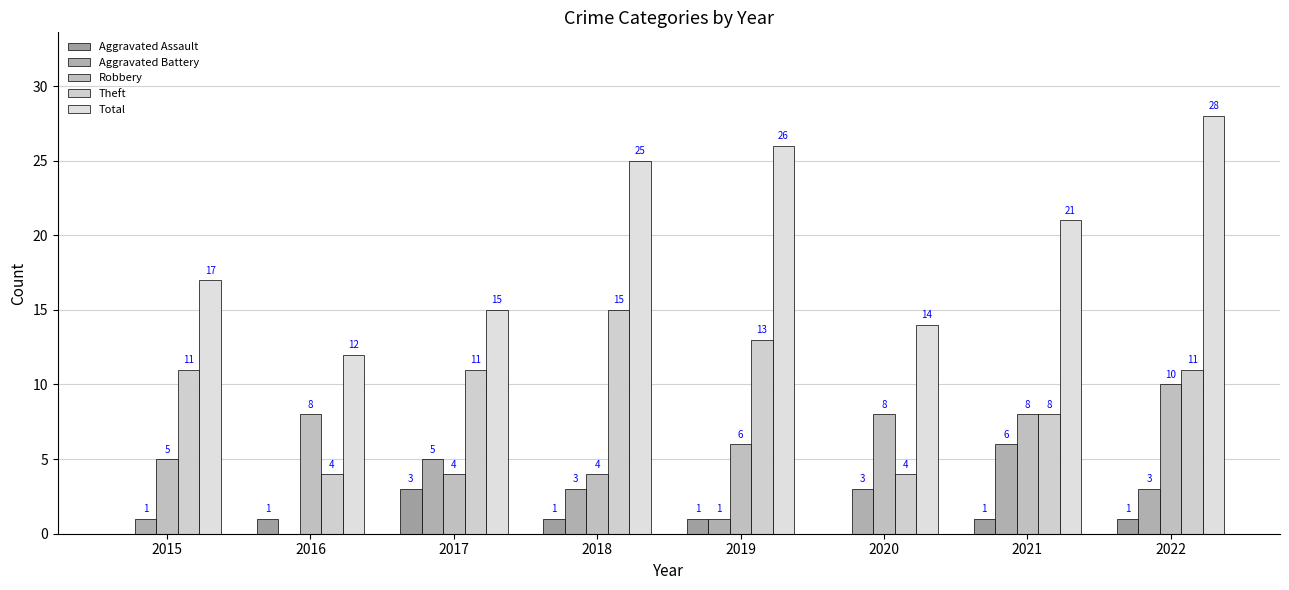

Reading left to right, what are all the values shown in this chart?

Aggravated Assault: 0	1	3	1	1	0	1	1
Aggravated Battery: 1	0	5	3	1	3	6	3
Robbery: 5	8	4	4	6	8	8	10
Theft: 11	4	11	15	13	4	8	11
Total: 17	12	15	25	26	14	21	28